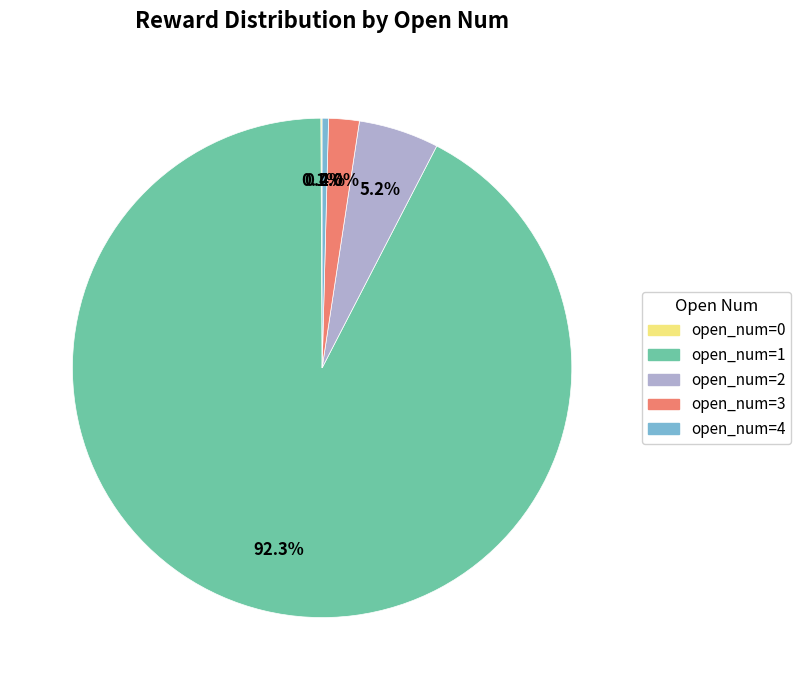

To the nearest percent, what is the combined percentage of open_num=1 and open_num=3?

94%